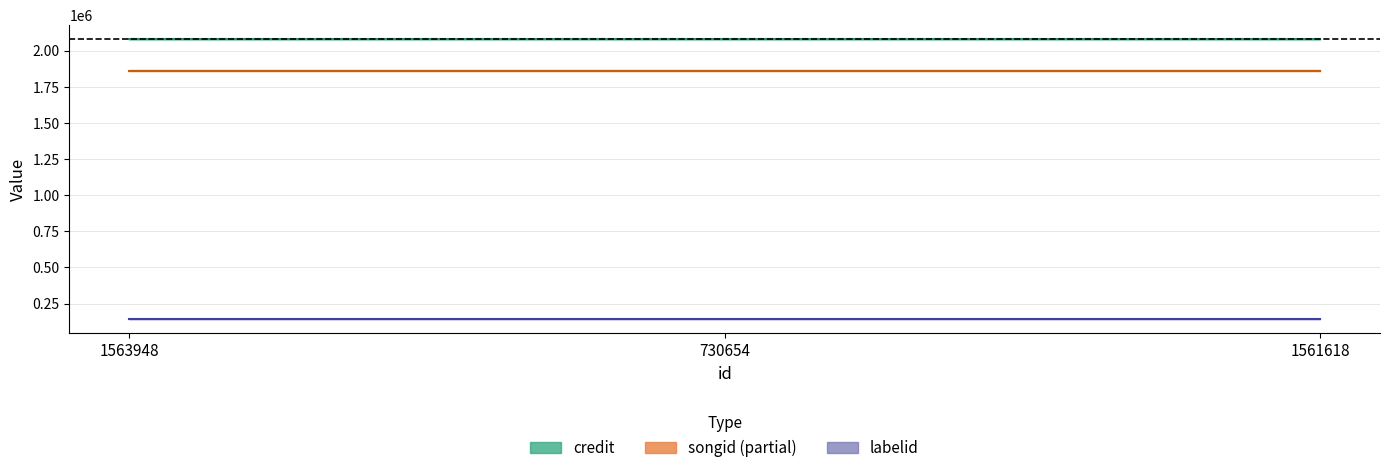

What is the average value of the labelid series?

142292